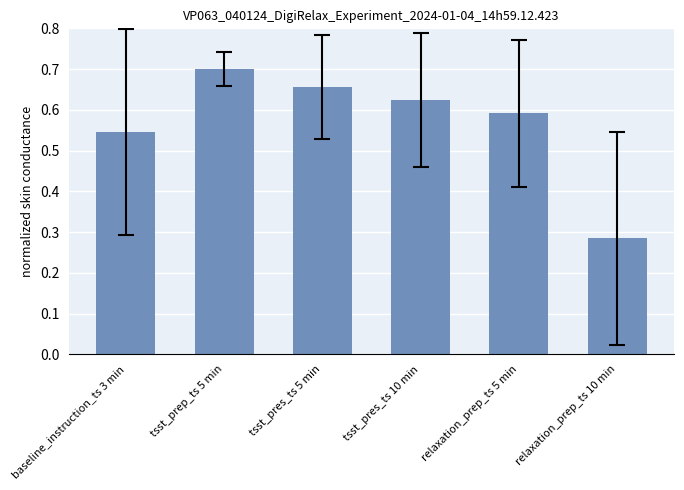

Where is the data nearest to the value 0?

relaxation_prep_ts 10 min